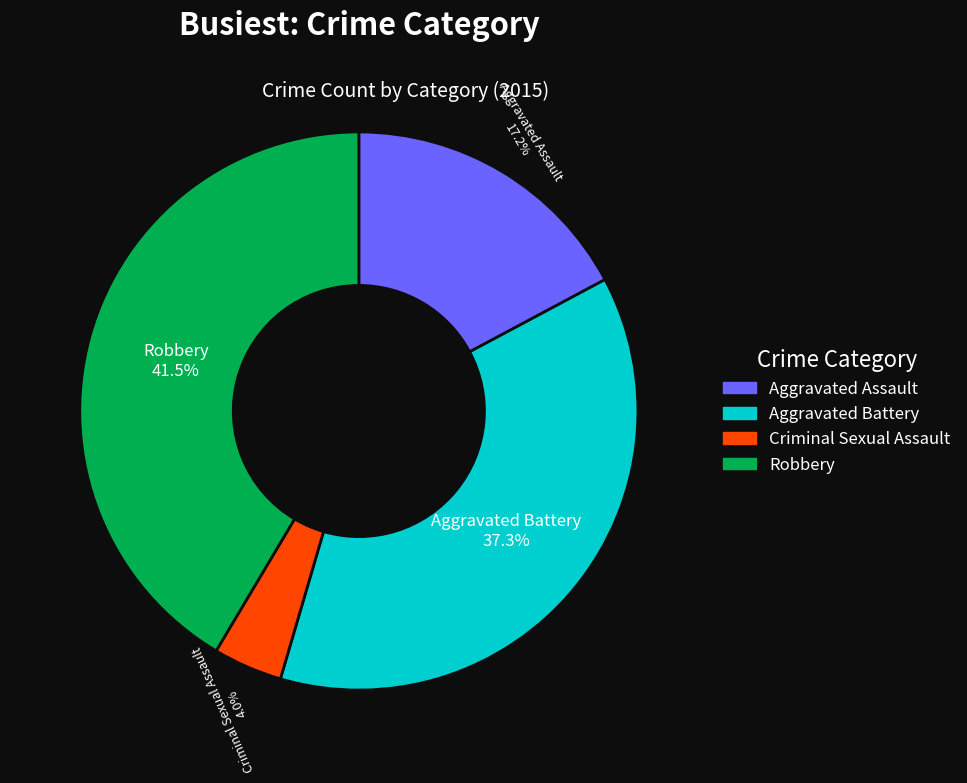

To the nearest percent, what is the combined percentage of Aggravated Battery and Criminal Sexual Assault?

41%